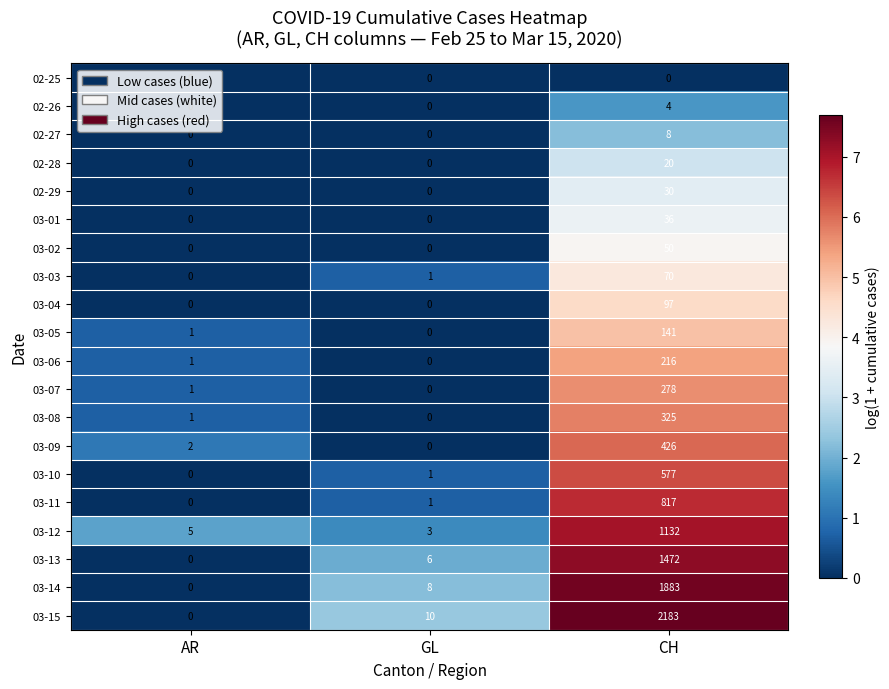

How many series are shown in this chart?

20